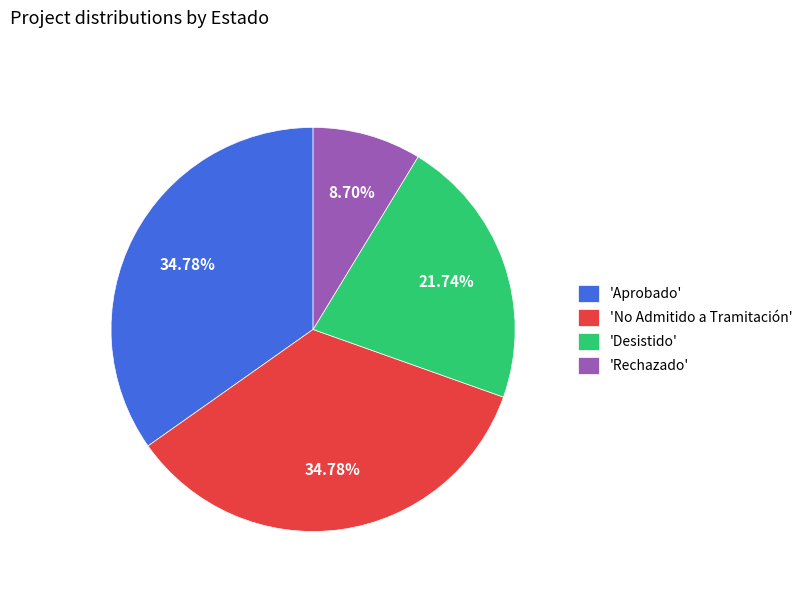

How many segments does this pie chart have?

4